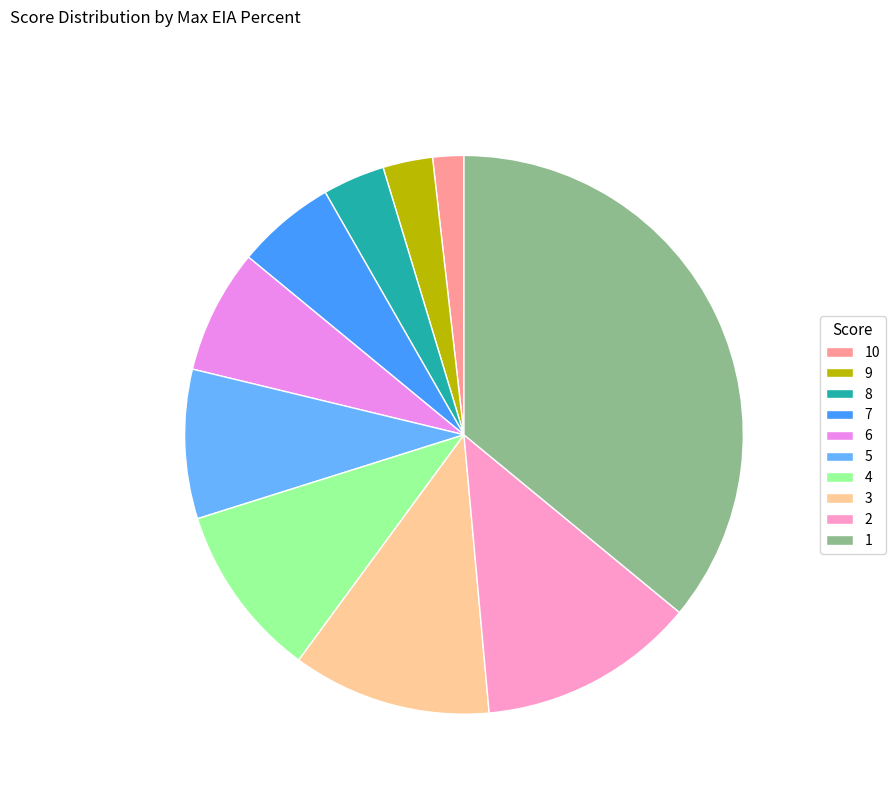

Is it true that 4 is 1% of the pie?

False